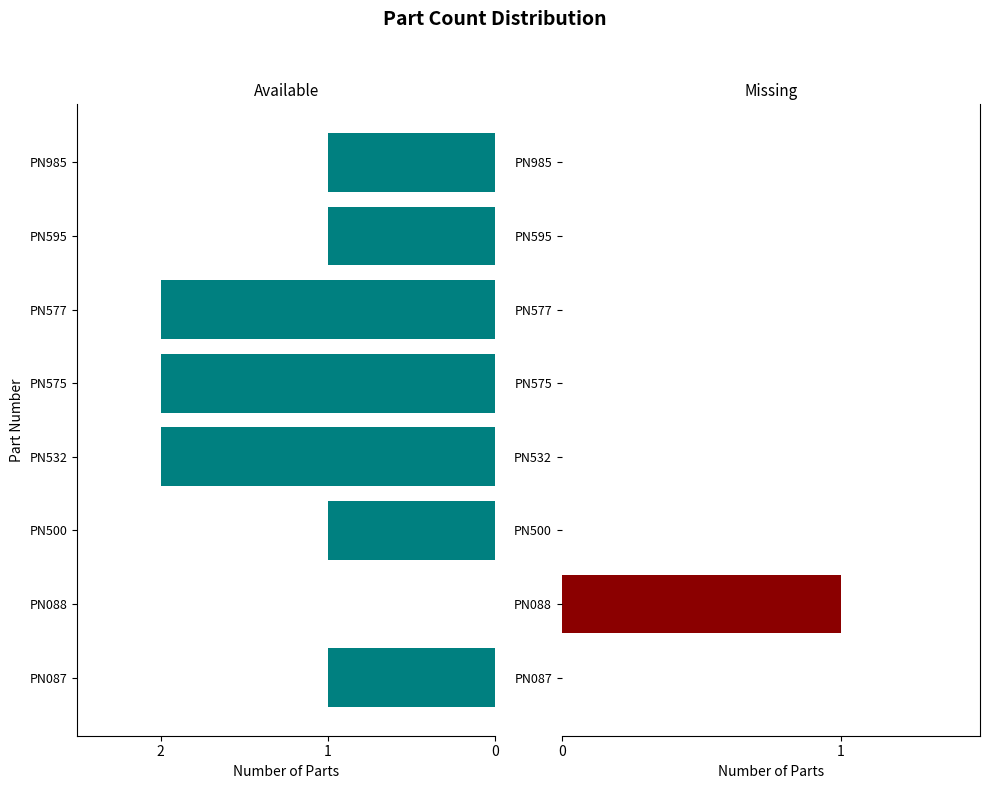

Rank the series by their average value, from lowest to highest.

Missing, Available